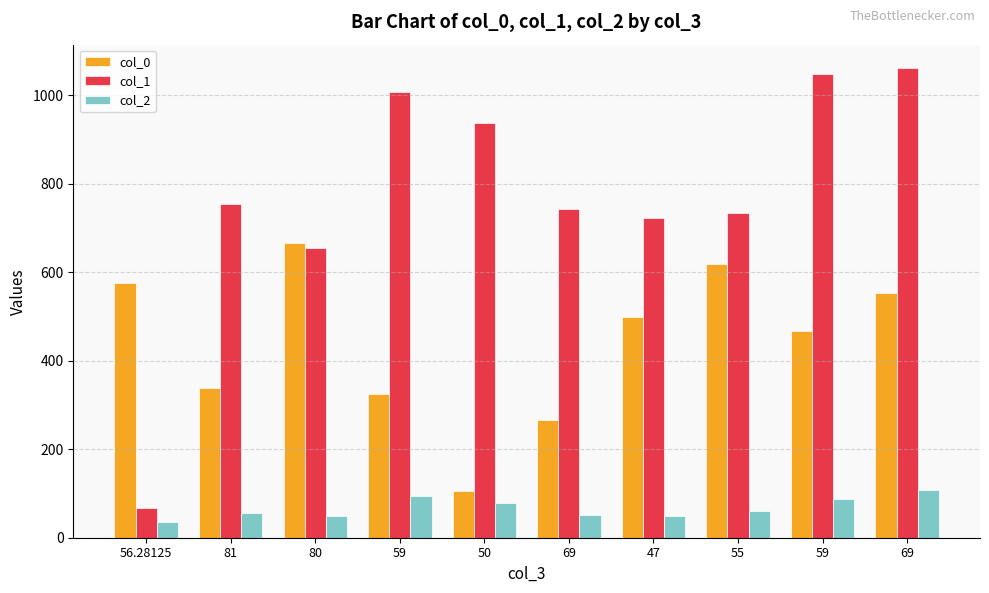

What is the label of the 8th bar from the left?

55